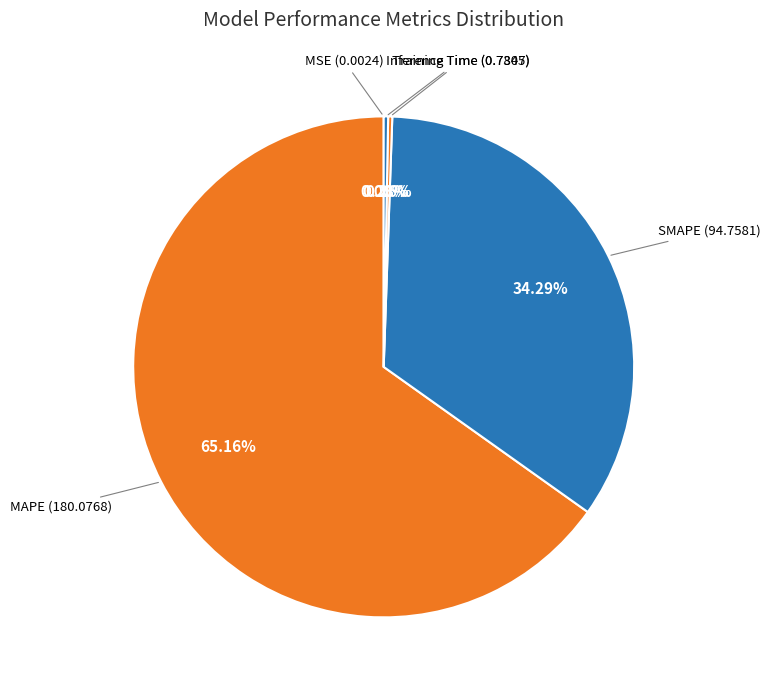

Which category has the biggest portion of the pie?

MAPE